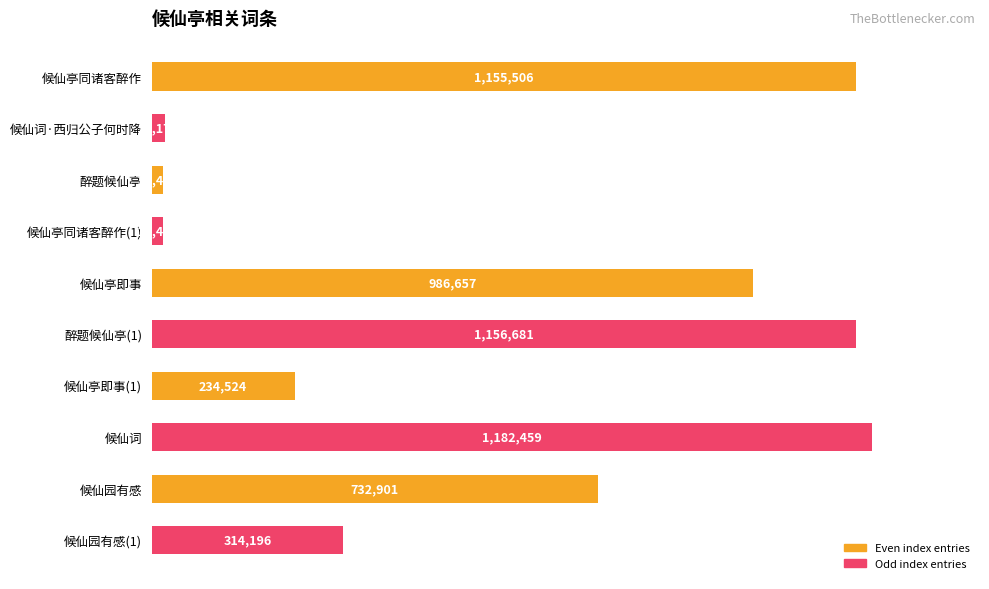

What is the change in value from 候仙亭同诸客醉作(1) to 候仙词?

+1163999